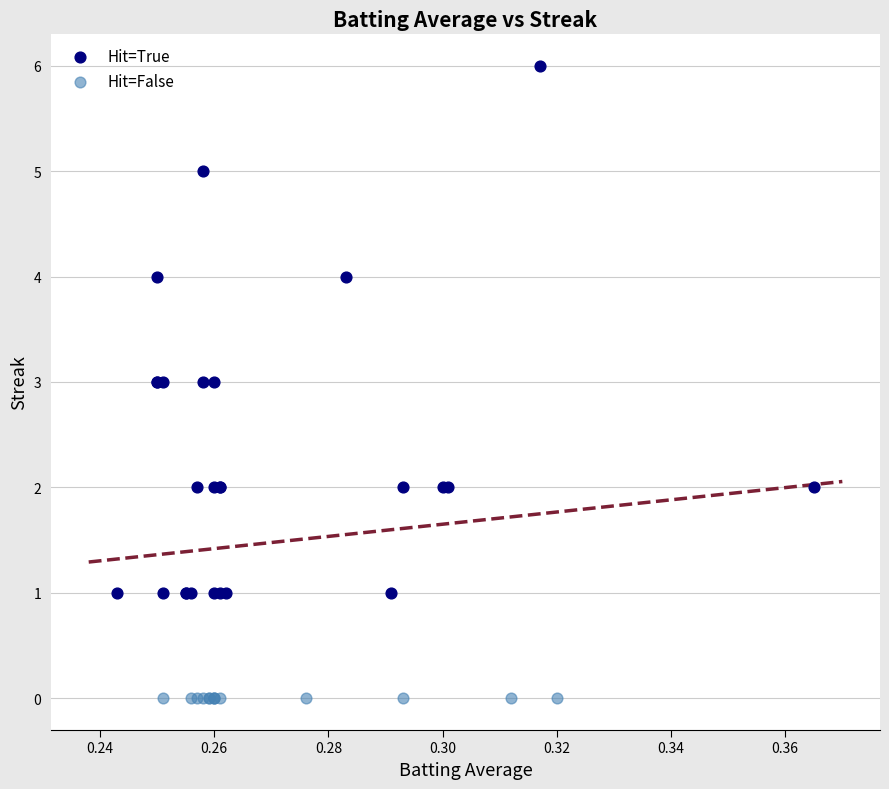

Which series reaches the minimum Y coordinate?

Hit=False